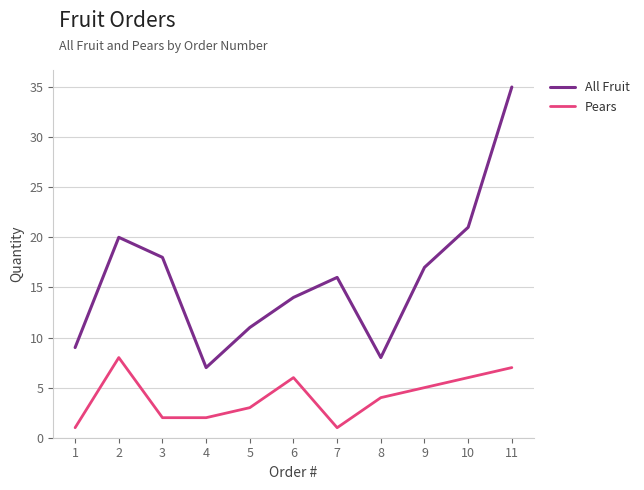

The All Fruit series shows 20 at 2. True or false?

True